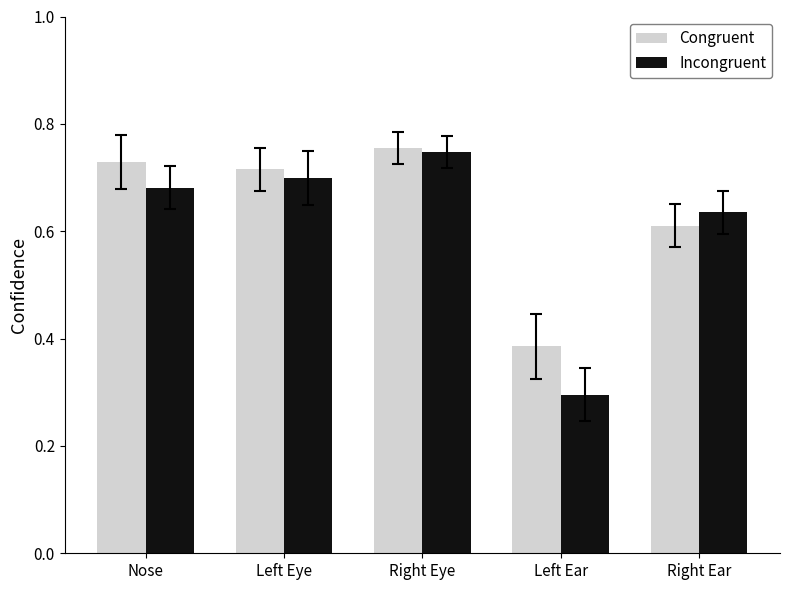

What are all the series names shown in the legend?

Congruent, Incongruent